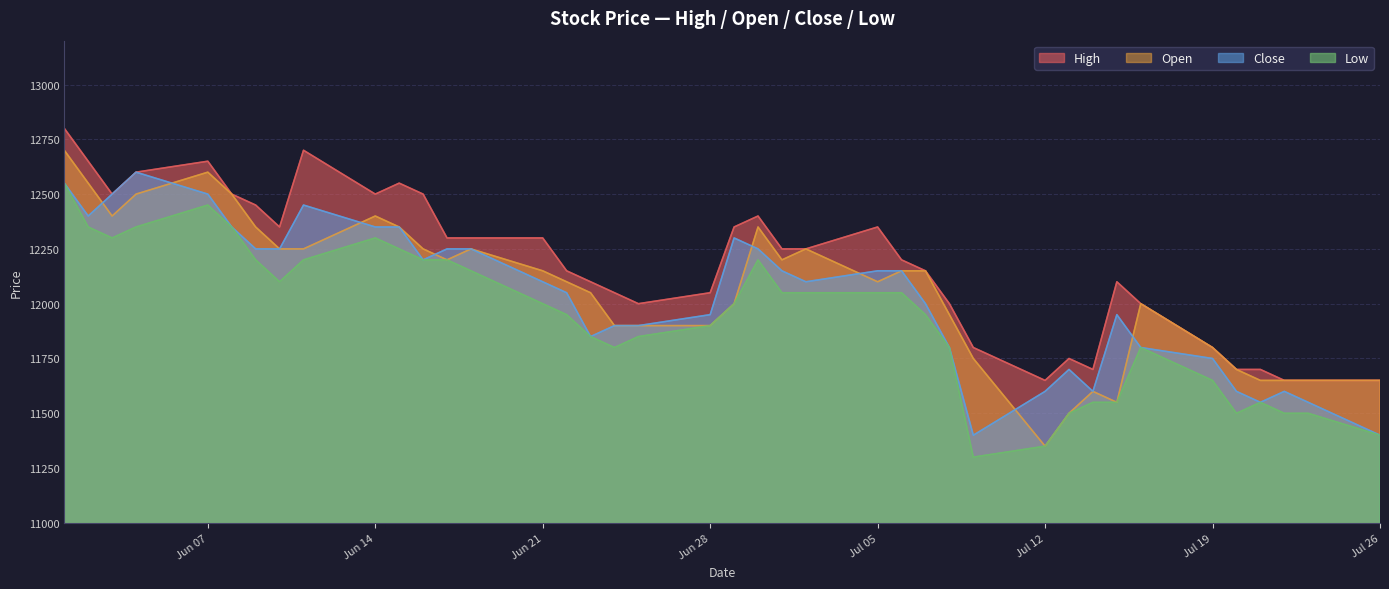

What is the maximum value for Open?

12700